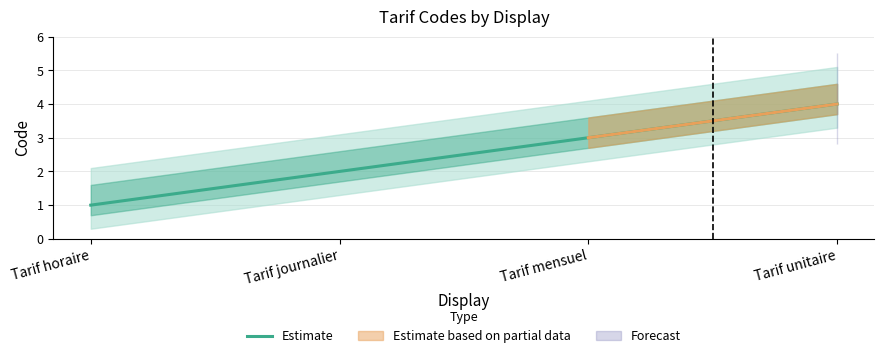

What is the change in value from Tarif horaire to Tarif unitaire?

+3